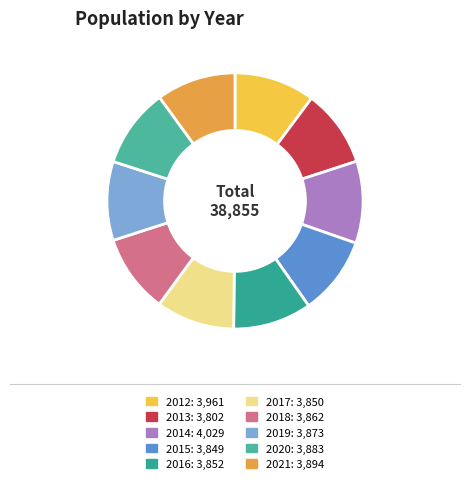

What is the change in value from 2019 to 2020?

+10